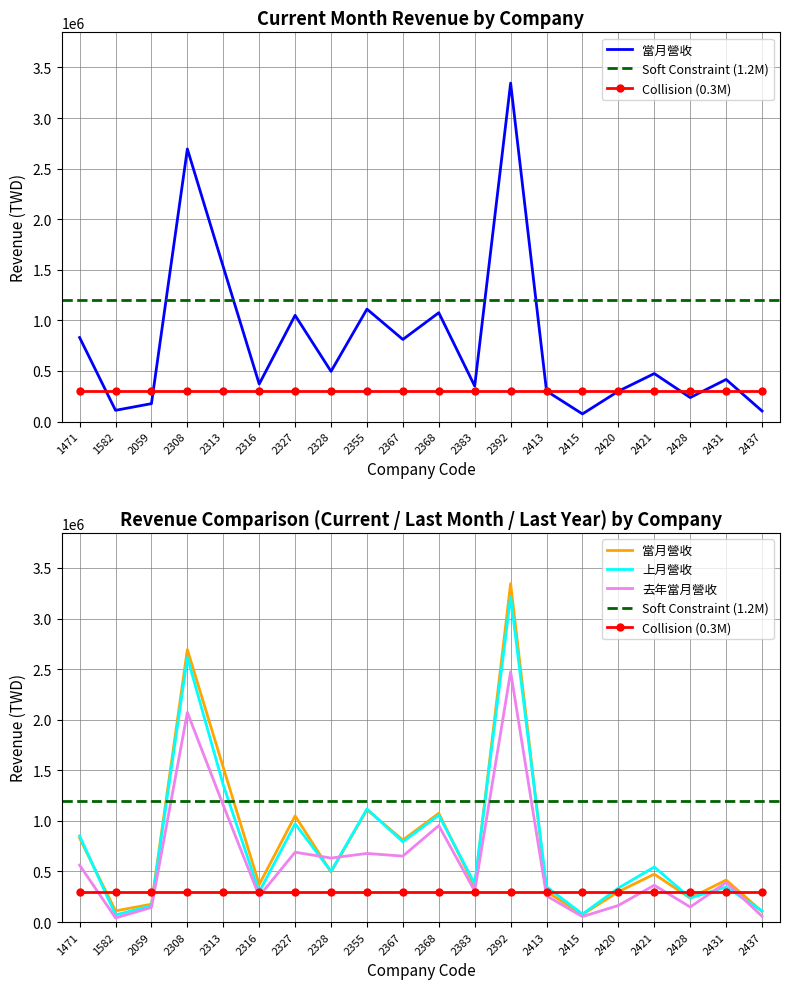

What is the greatest value displayed?

3345042